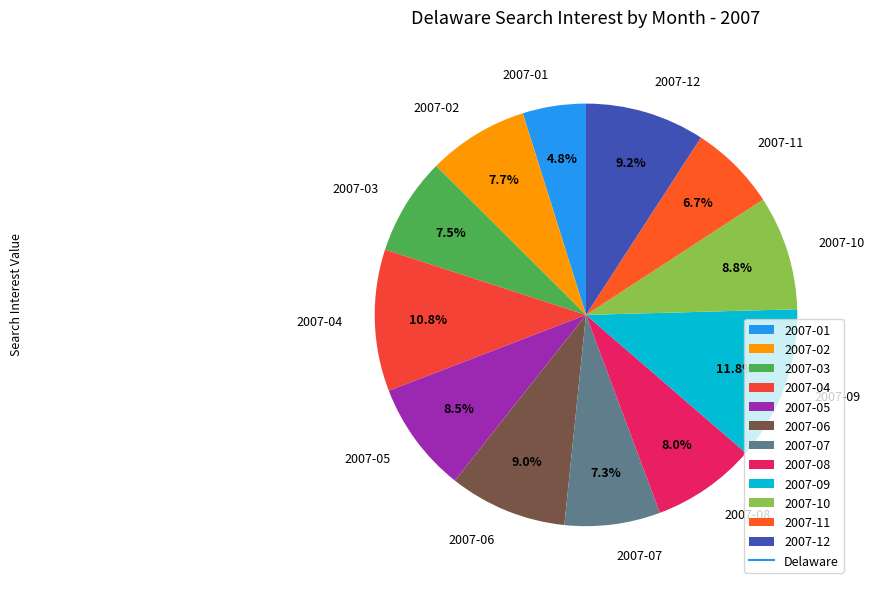

To the nearest percent, what is the difference between the 2007-04 and 2007-12 slice percentages?

2%